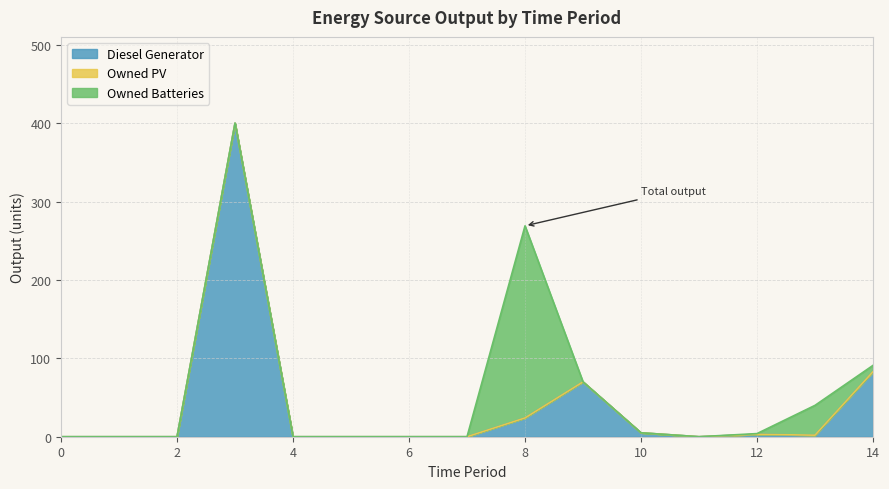

List the series in order of their overall mean, highest first.

Diesel Generator, Owned Batteries, Owned PV